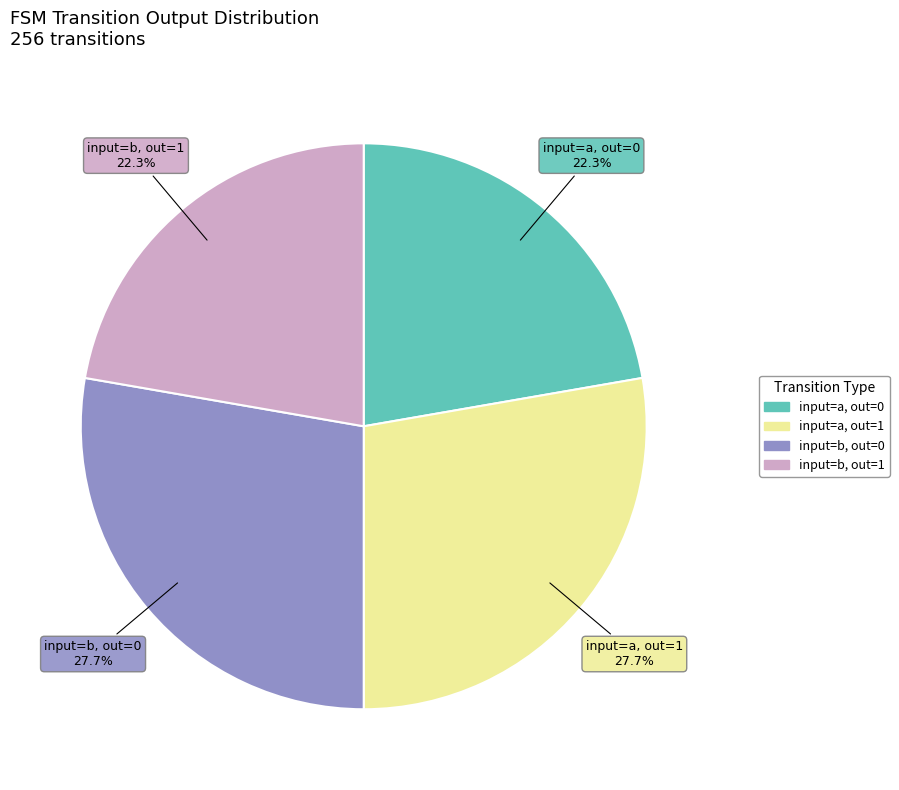

To the nearest percent, what is the difference between the largest and smallest slice percentages?

5%